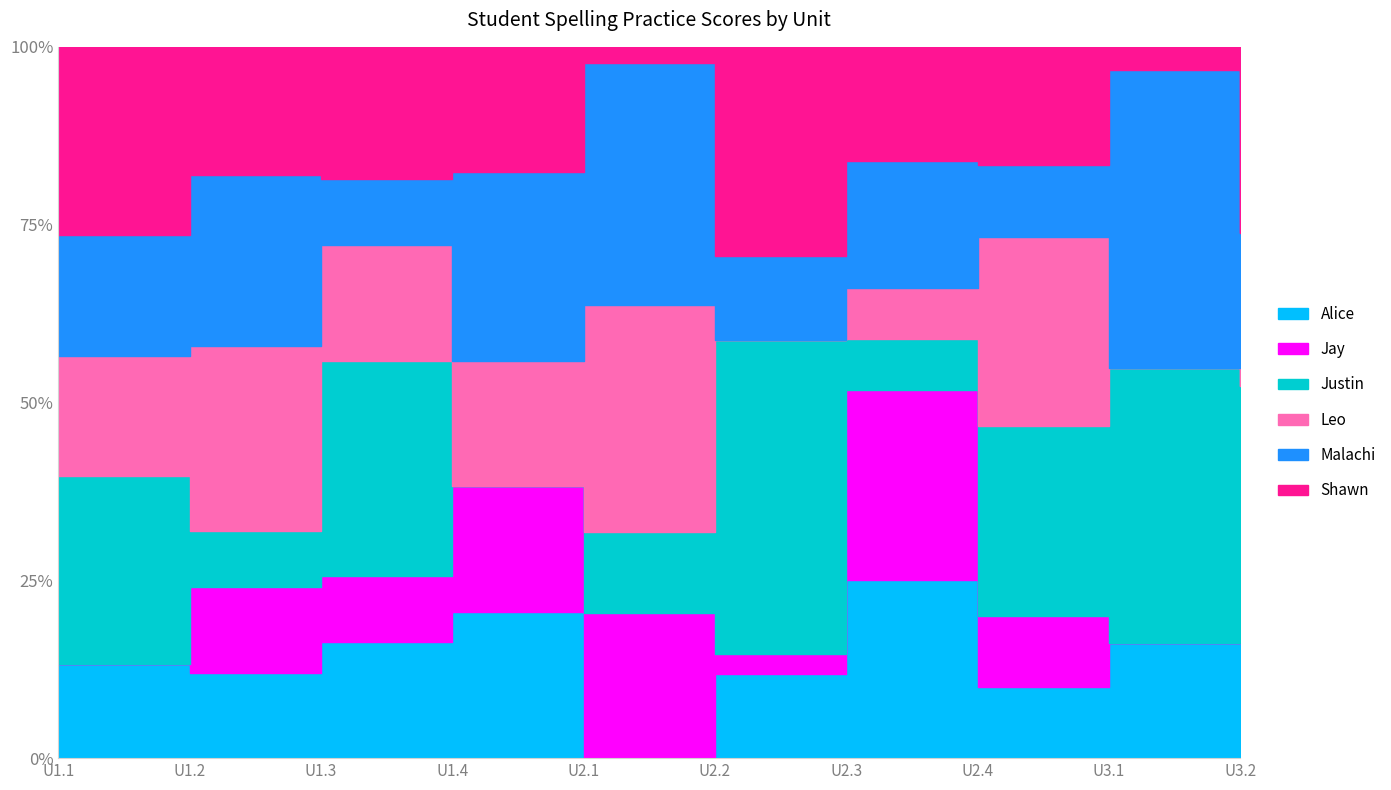

At how many categories does at least one series exceed 11?

8